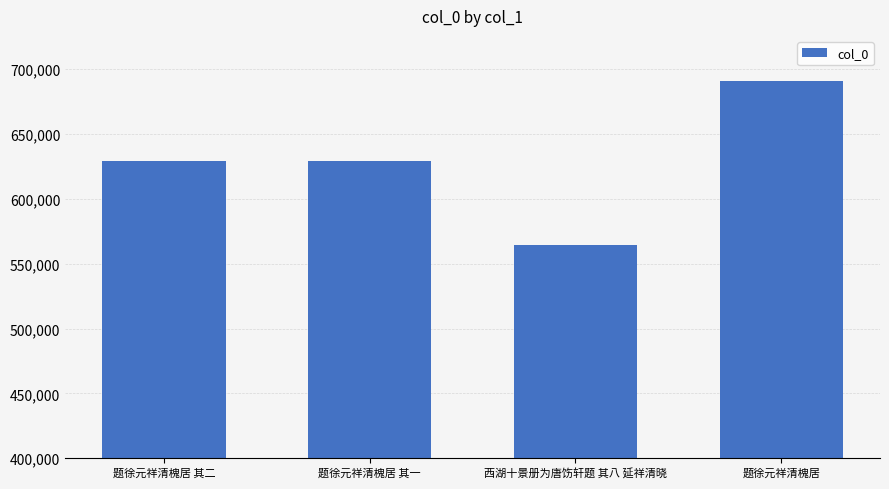

Is it true that the value at 题徐元祥清槐居 is 691066?

True